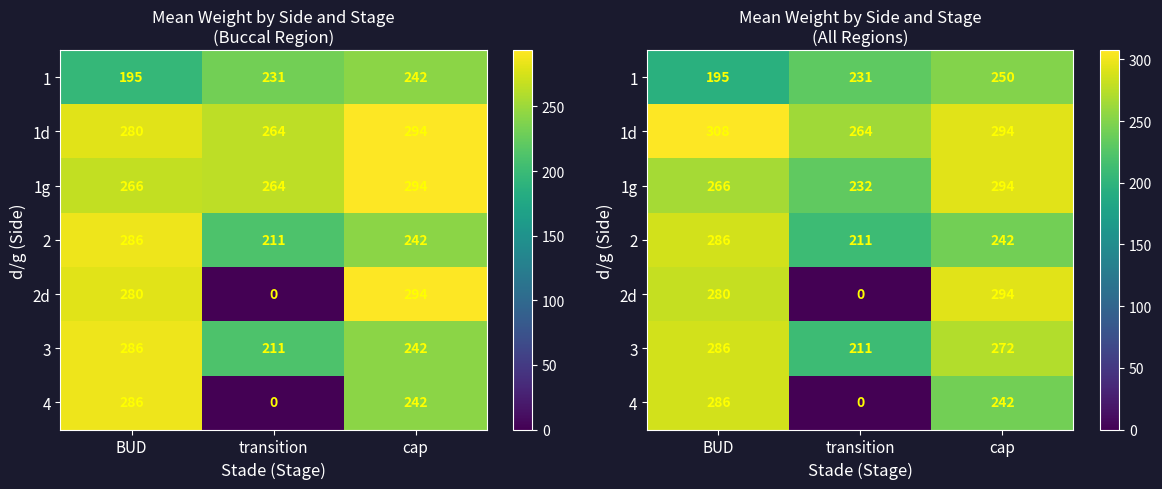

Rank the series at transition from highest to lowest value.

1d, 1g, 1, 2, 3, 2d, 4